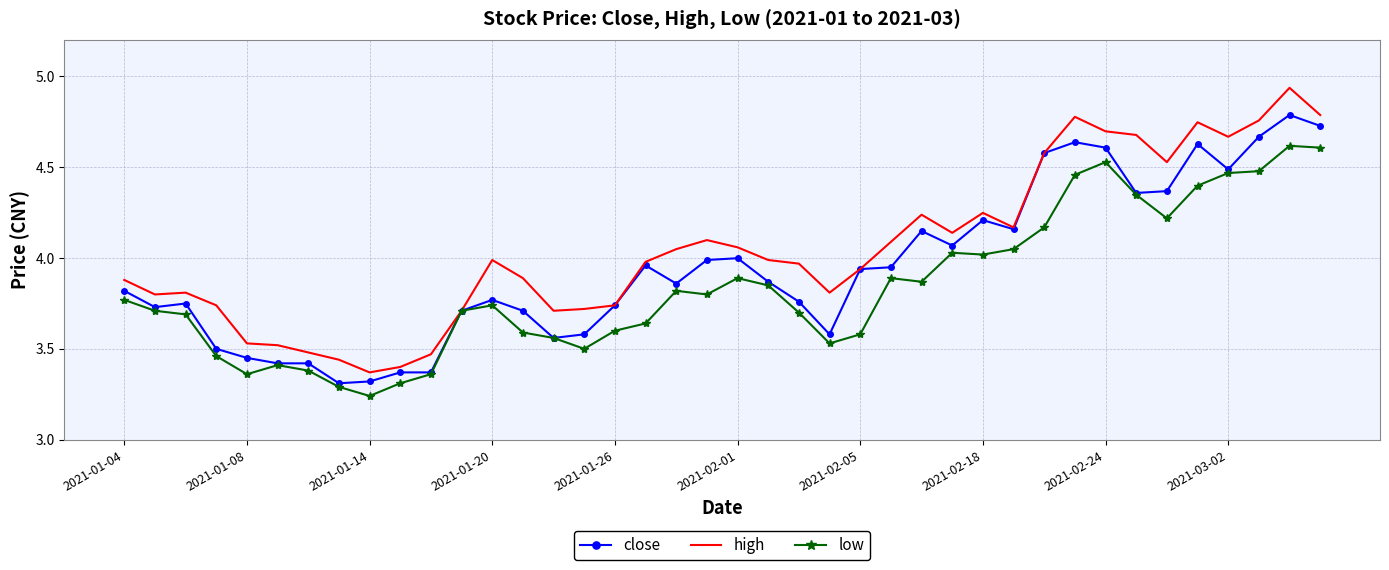

What is the minimum value for close?

3.3